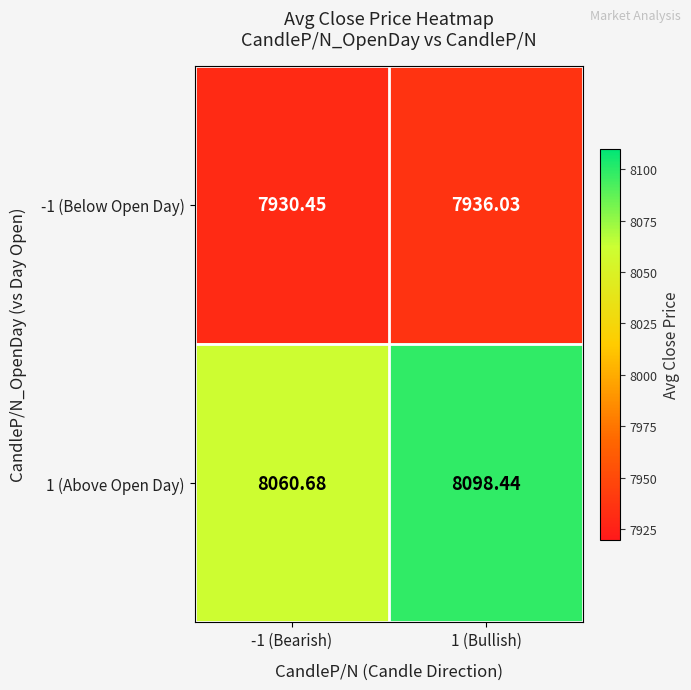

Which series has the widest spread of values?

1 (Above Open Day)